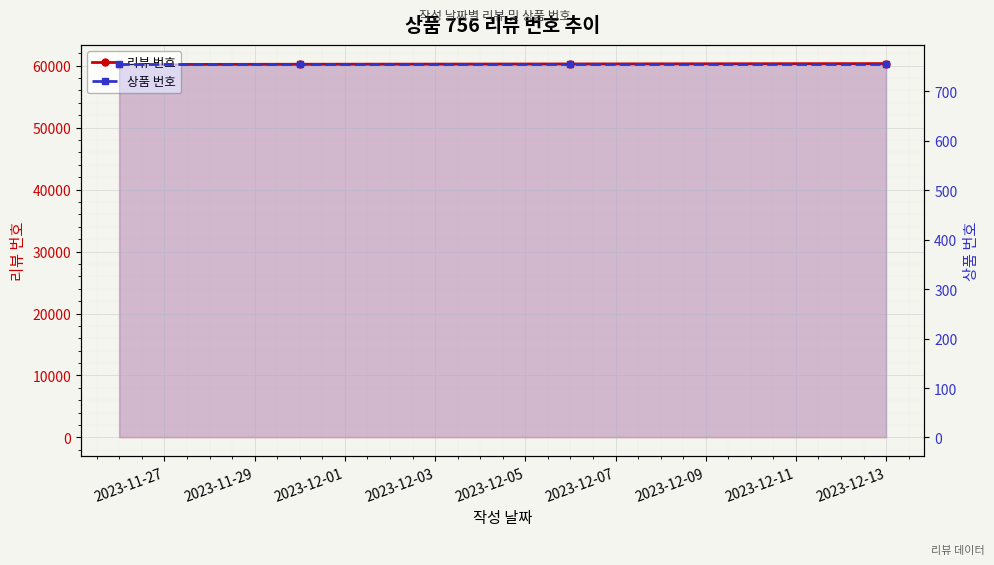

Which label corresponds to the smallest value in the chart?

2023-11-27